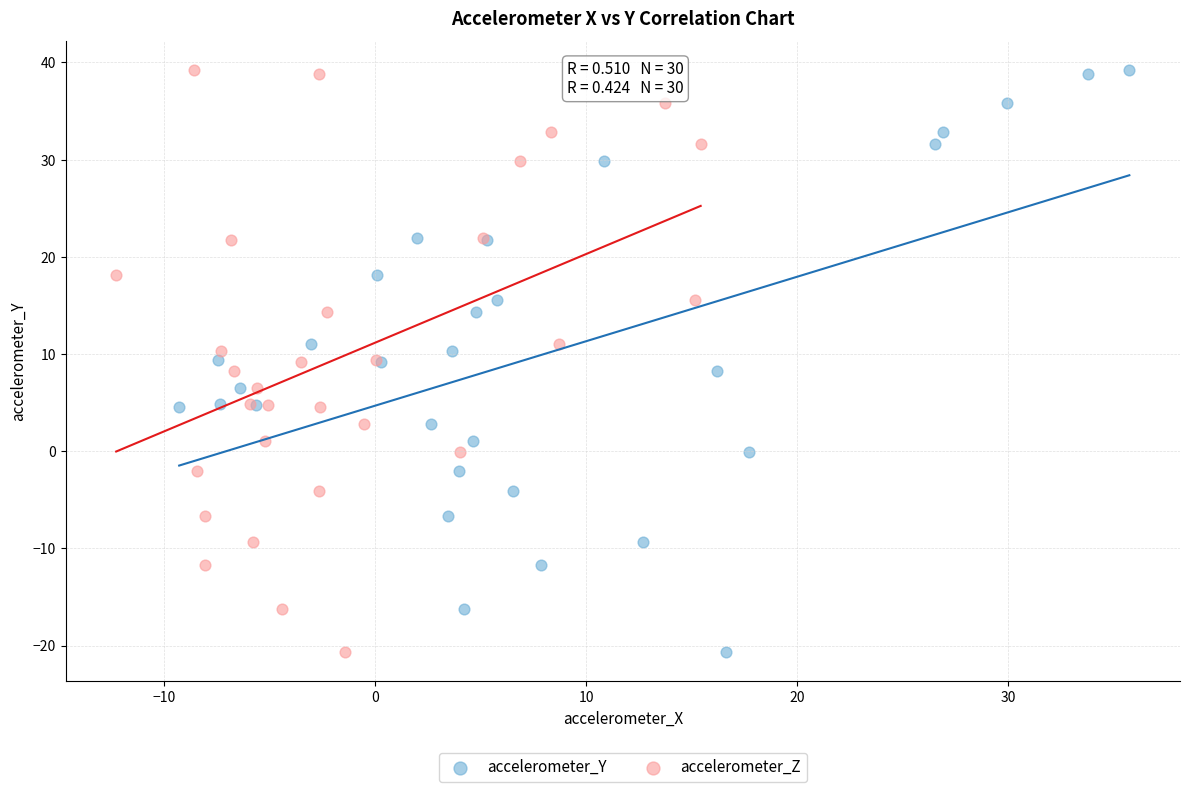

What are all the series names shown in the legend?

accelerometer_Y, accelerometer_Z